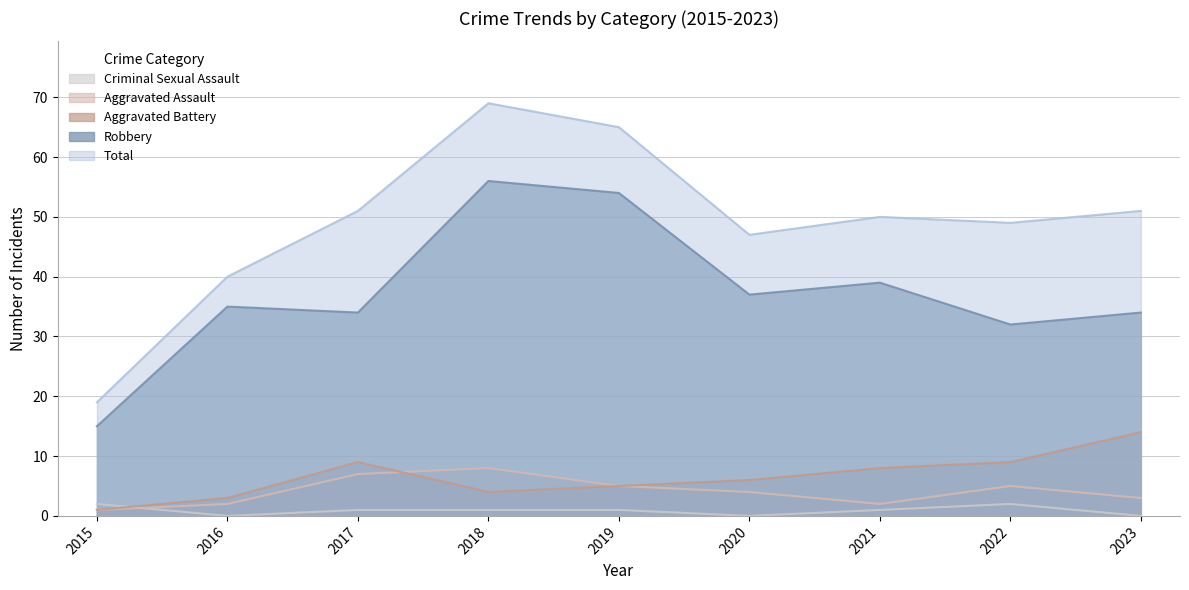

Which label corresponds to the largest value in the chart?

2018